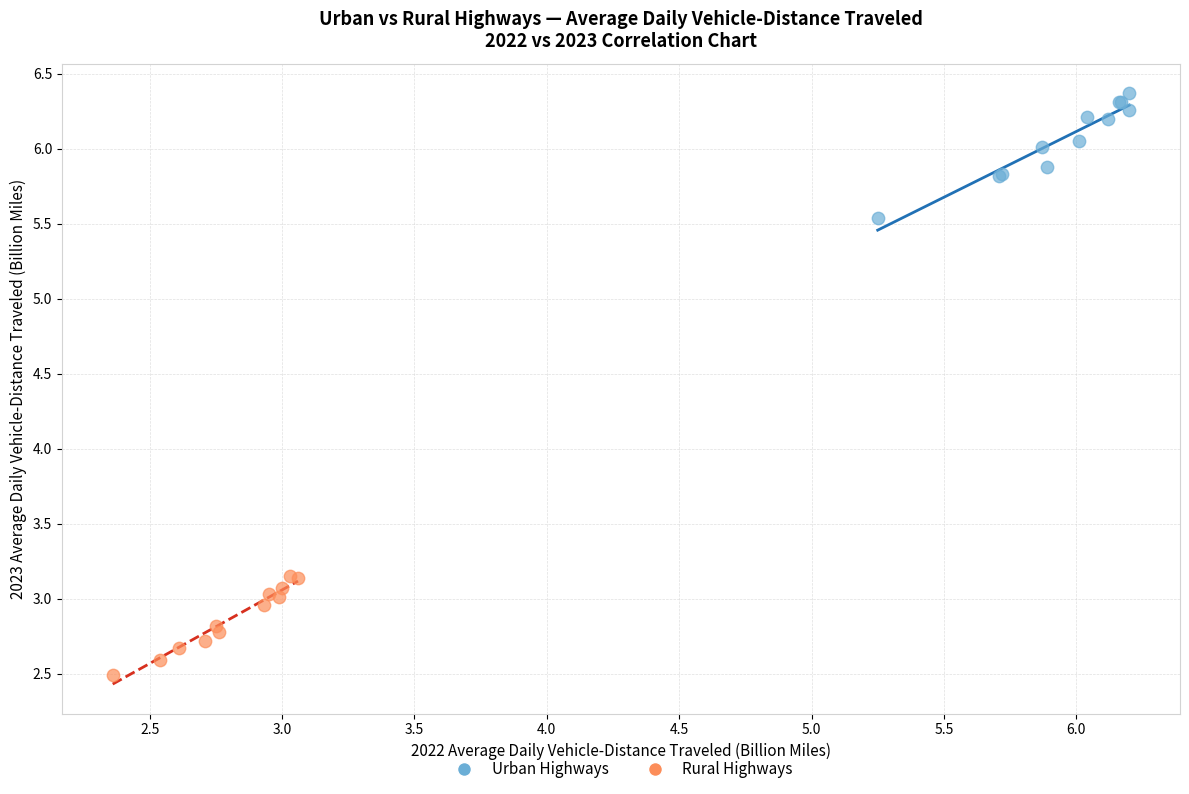

Which series reaches the minimum Y coordinate?

Rural Highways